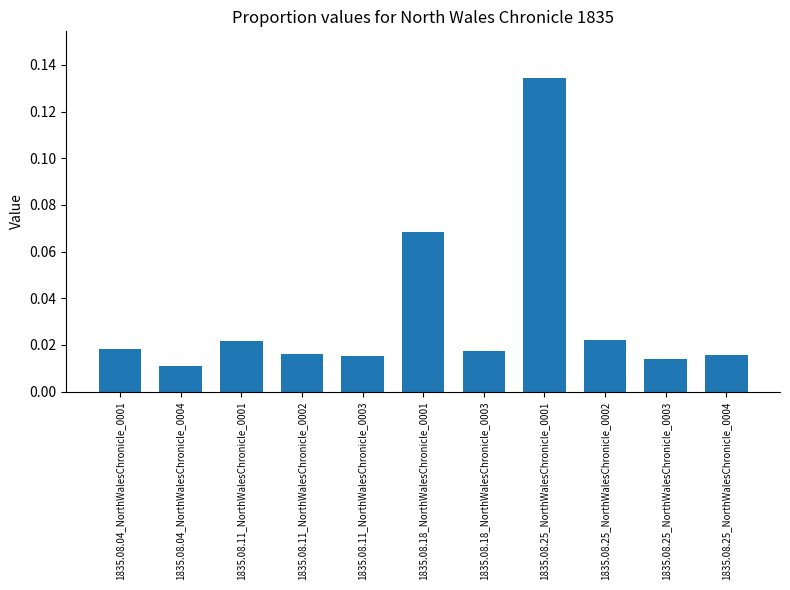

The chart shows a value of 0.0 at 1835.08.18_NorthWalesChronicle_0001. True or false?

False